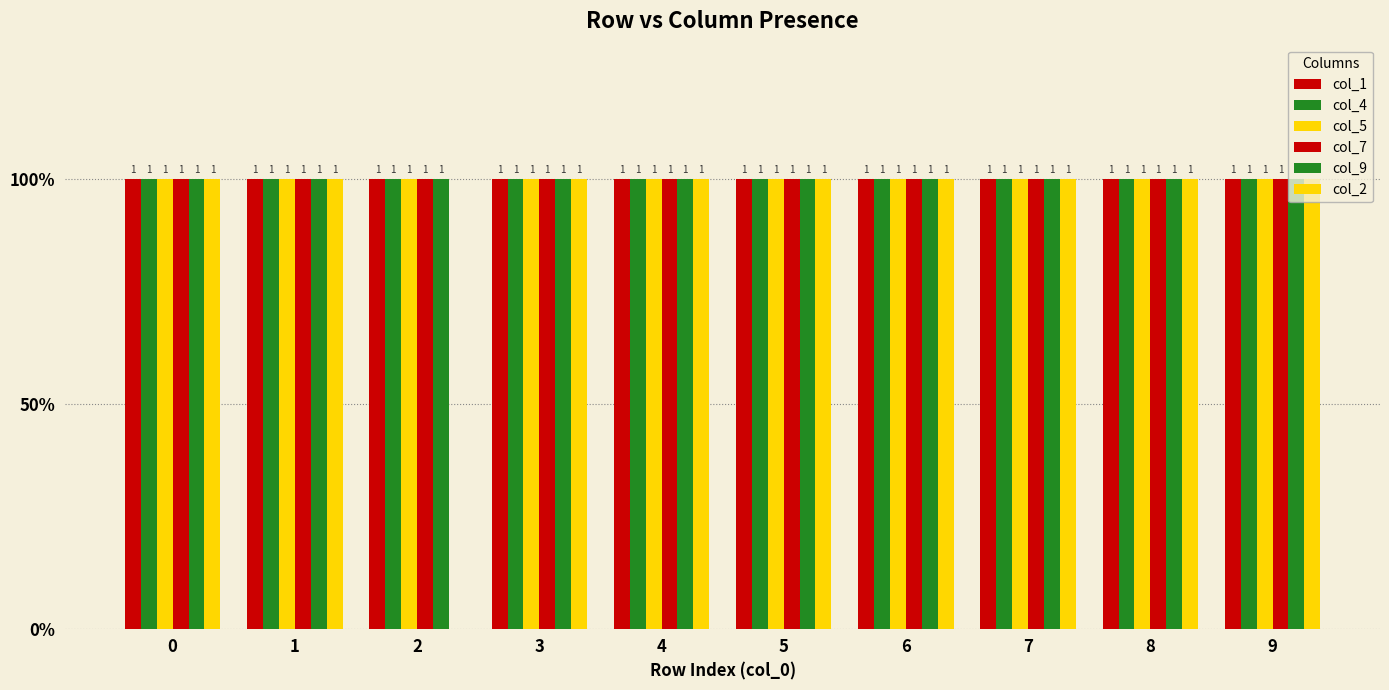

Does the chart contain stacked bars?

No